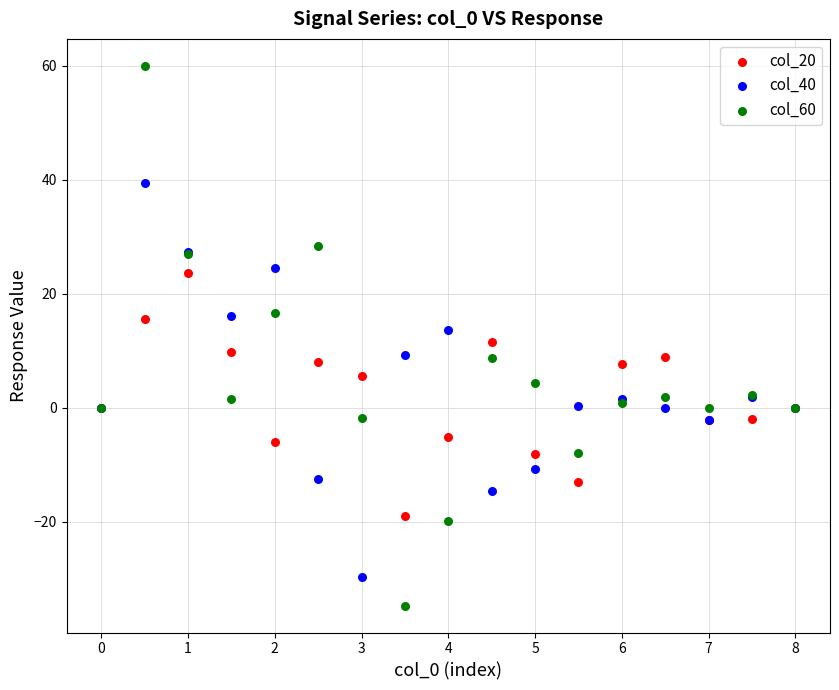

Which series reaches the minimum Y coordinate?

col_60